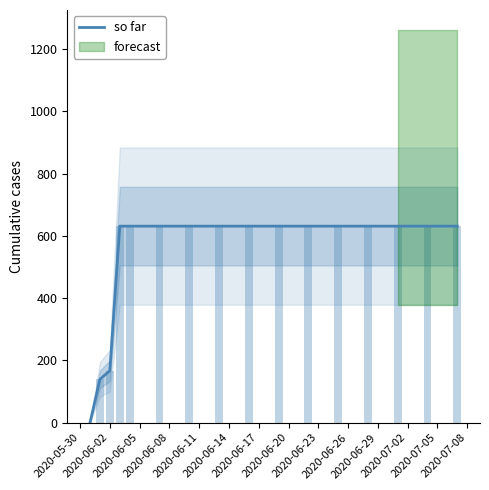

Where is the data nearest to the value 315?

2020-06-02